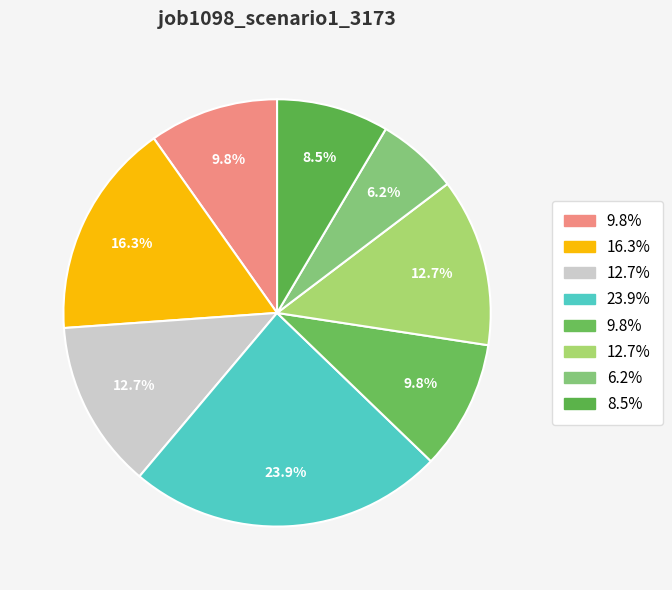

How many slices are in this pie chart?

8